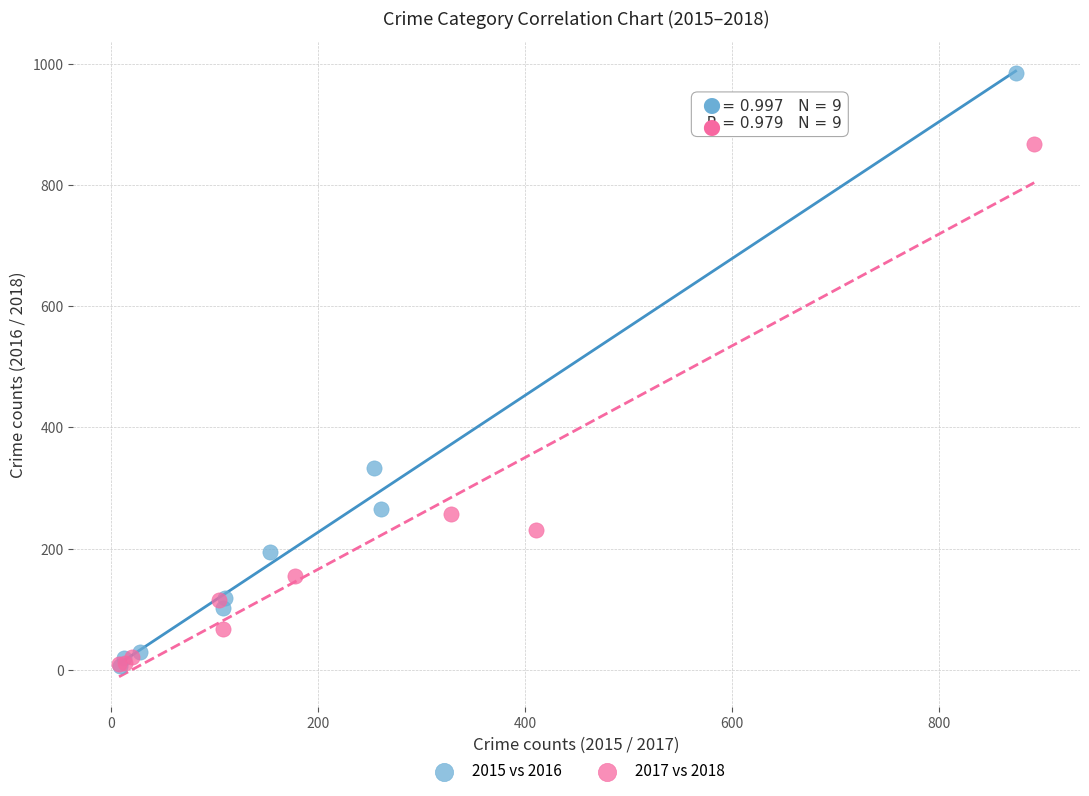

Which series has the widest spread of Y values?

2015 vs 2016